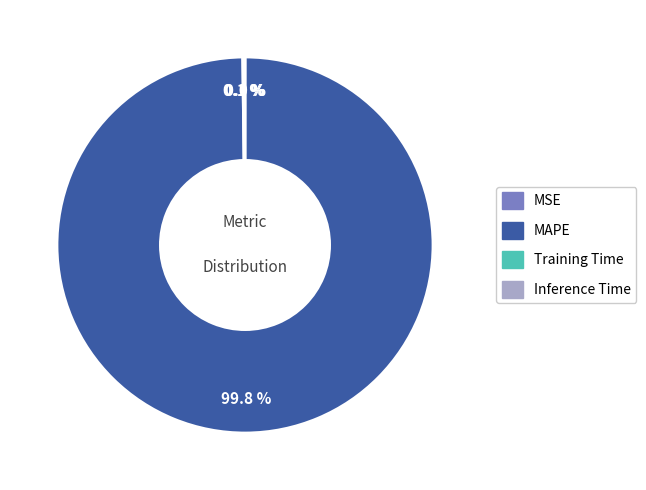

What is the largest slice in the pie chart?

MAPE